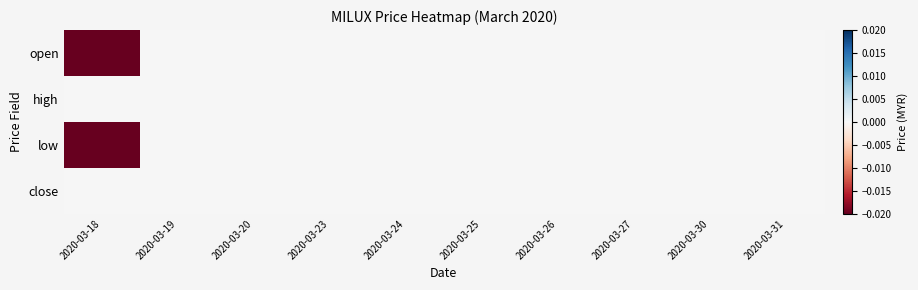

Which has a higher value, 2020-03-30 or 2020-03-23?

2020-03-30